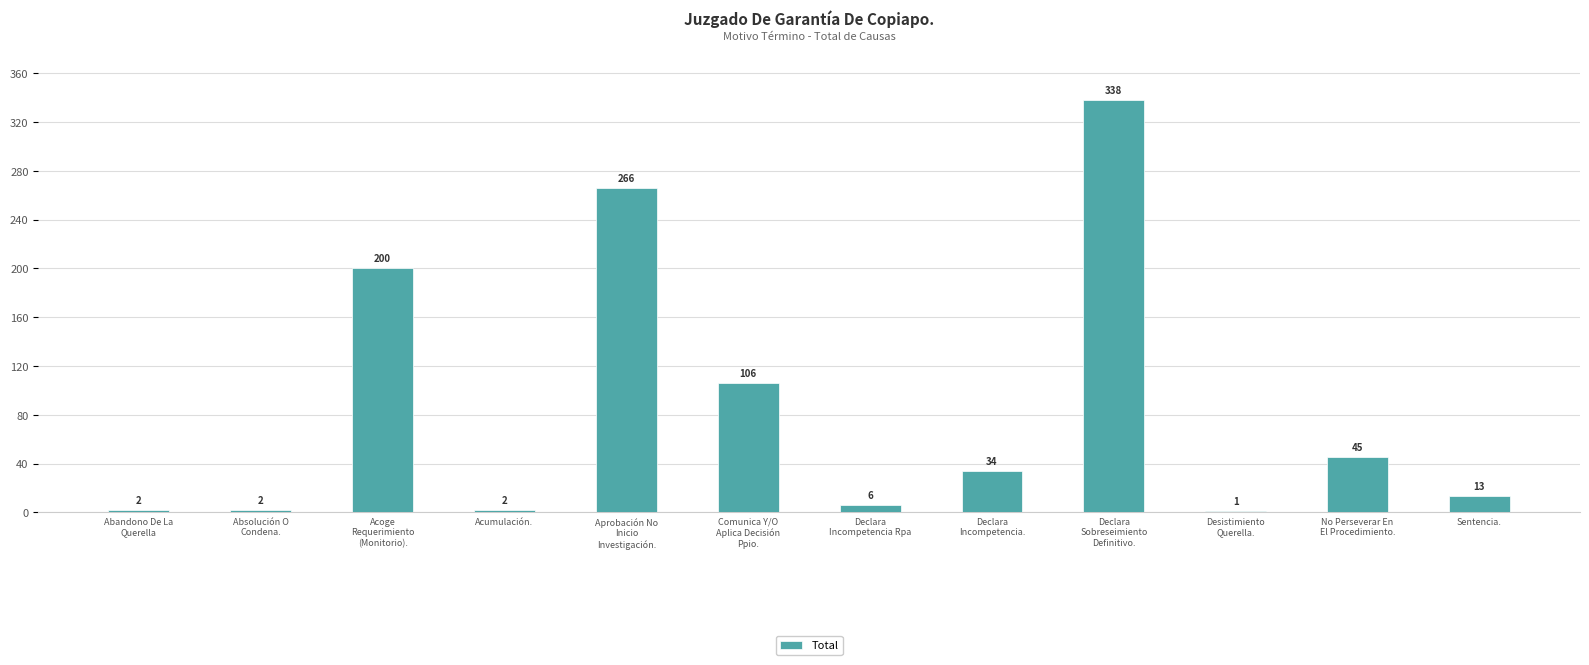

Read the value at Sentencia., to the nearest 5.

15